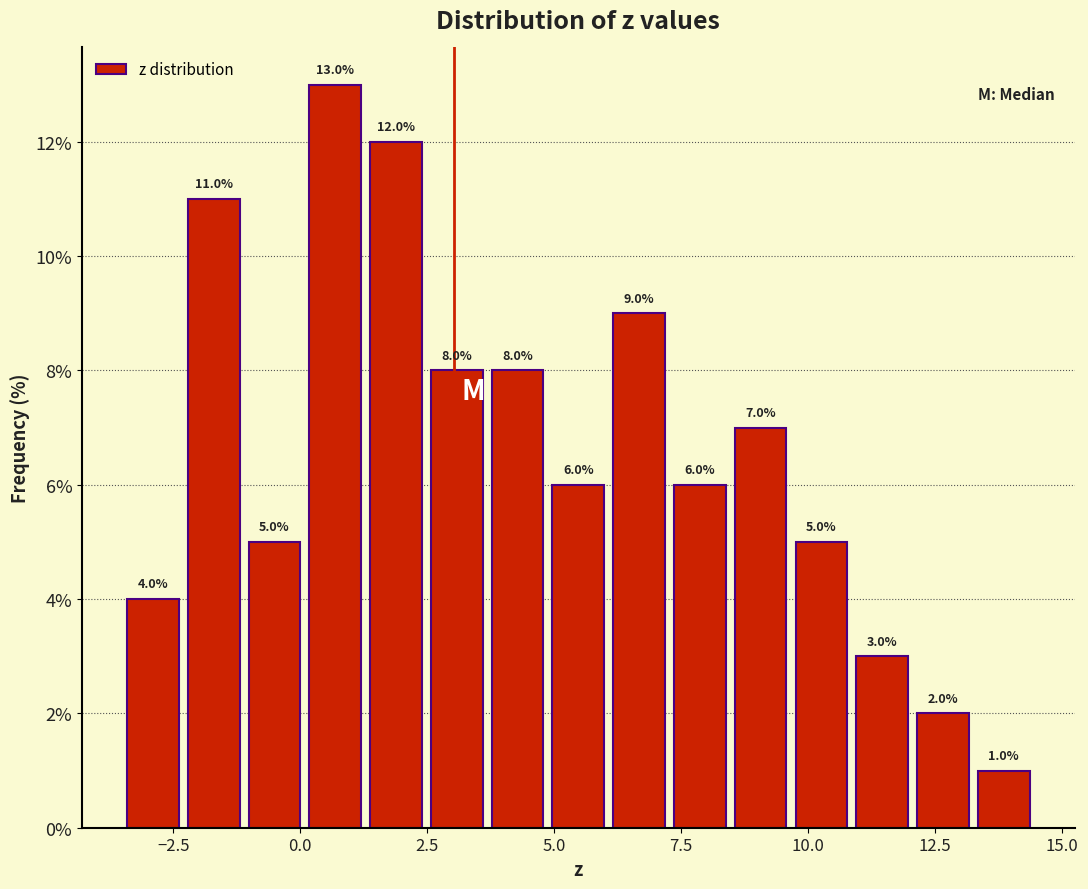

Around what value on the x-axis is the tallest bar? Give the approximate position of its centre, as read against the axis.

0.5